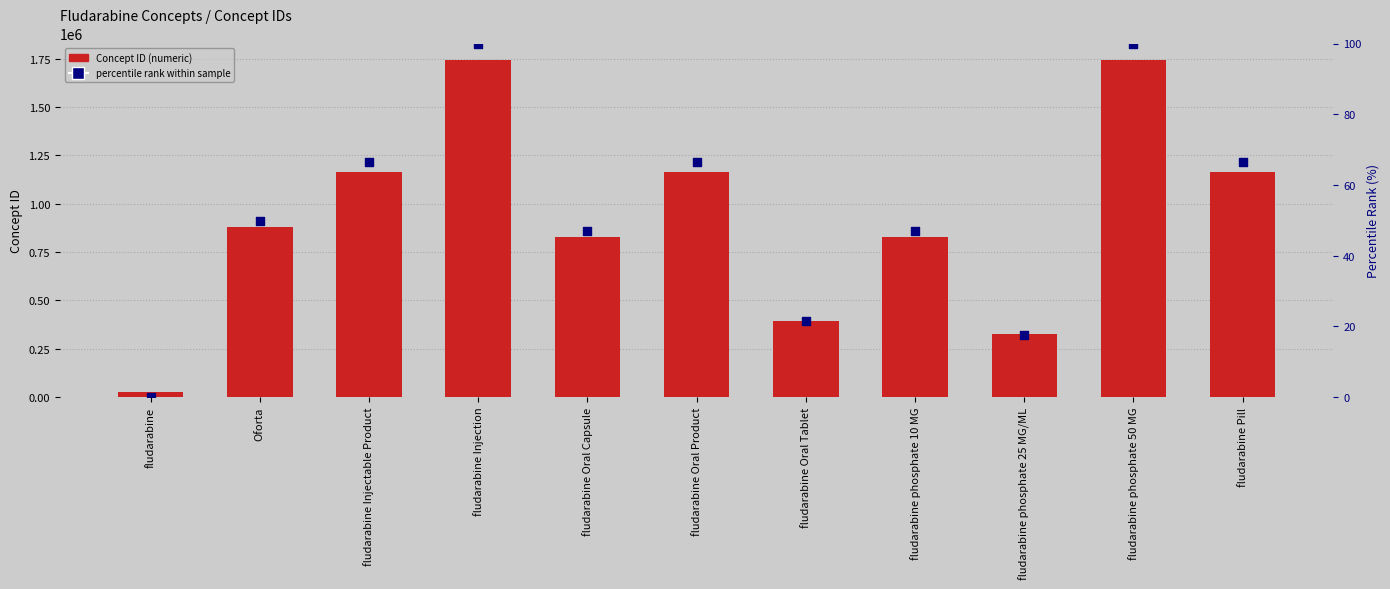

Is the value of percentile rank at fludarabine phosphate 10 MG greater than the value of Concept at fludarabine Injection?

No